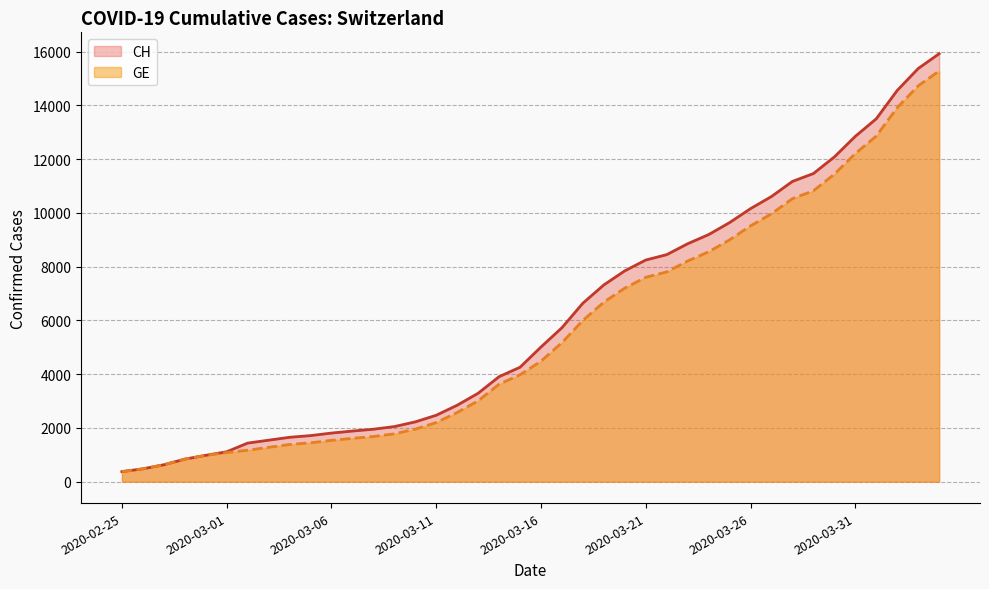

What is the value of the CH point at the 20th from the left?

4259